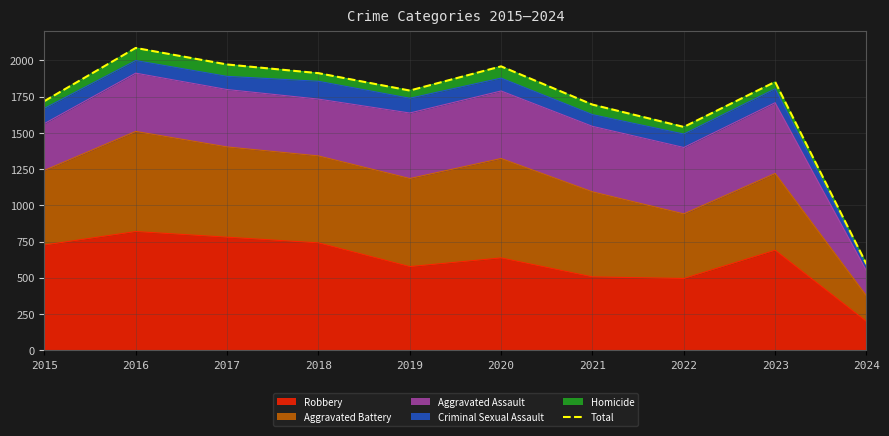

What is the difference between the second highest and minimum values?

1378